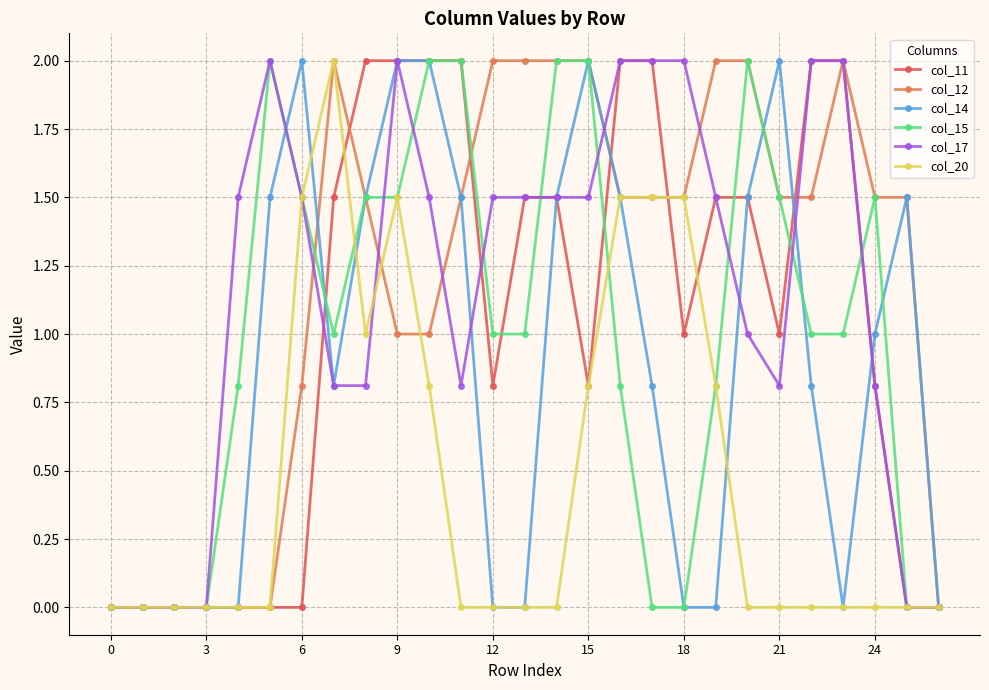

True or false: col_15 has more than 1 interior local peaks.

True